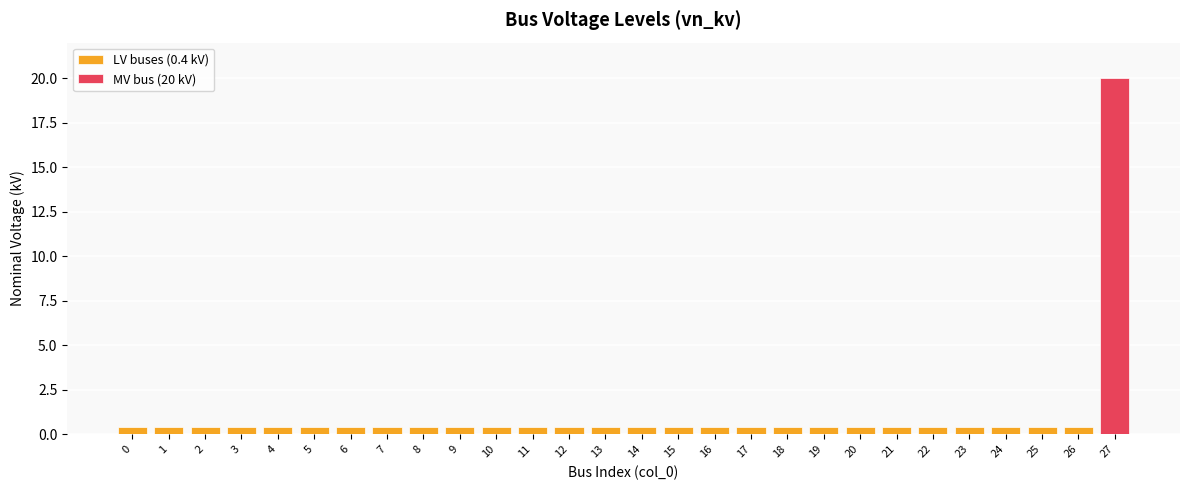

List the labels in order of value, smallest first.

0, 1, 2, 3, 4, 5, 6, 7, 8, 9, 10, 11, 12, 13, 14, 15, 16, 17, 18, 19, 20, 21, 22, 23, 24, 25, 26, 27